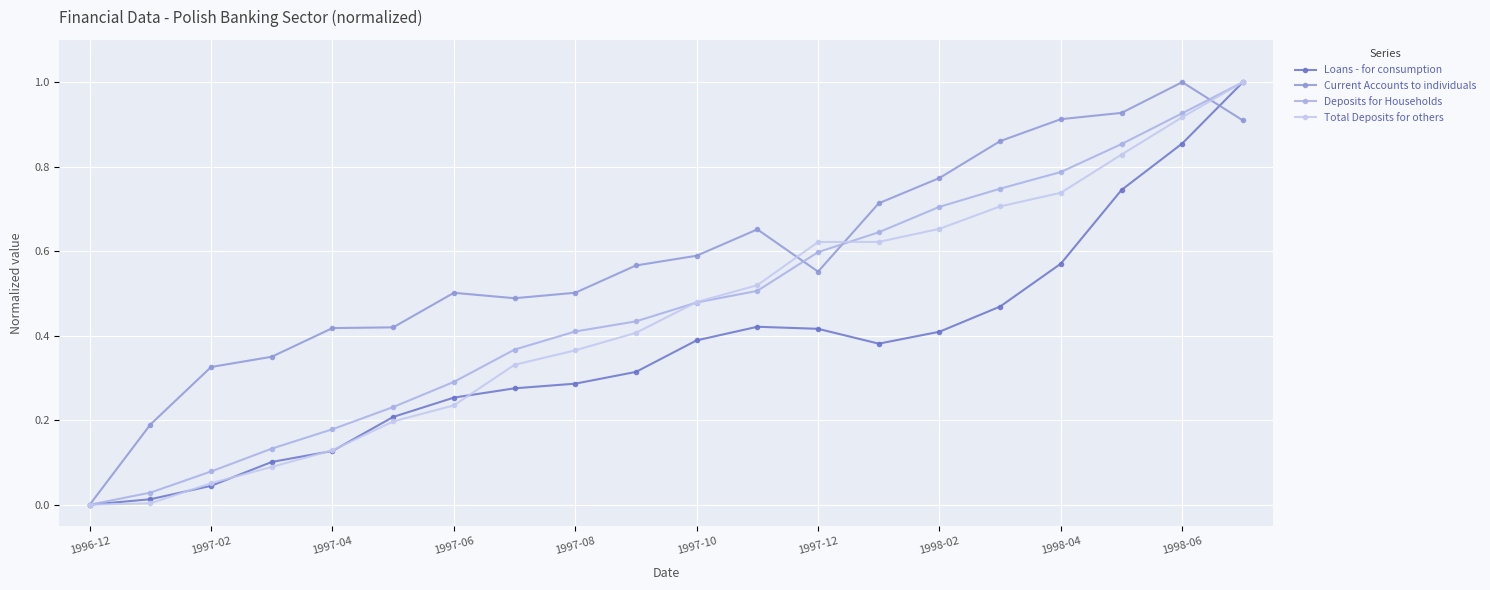

What is the difference between the maximum and minimum values in the Total Deposits for others series?

1.0